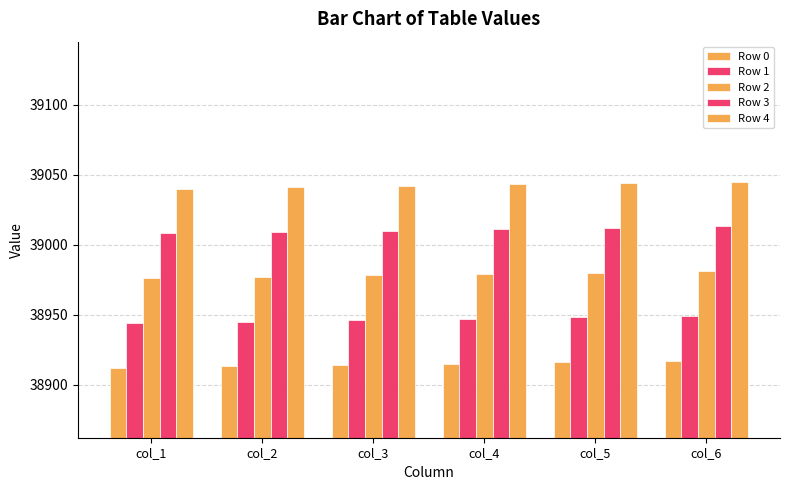

What is the average value of the Row 1 series?

38946